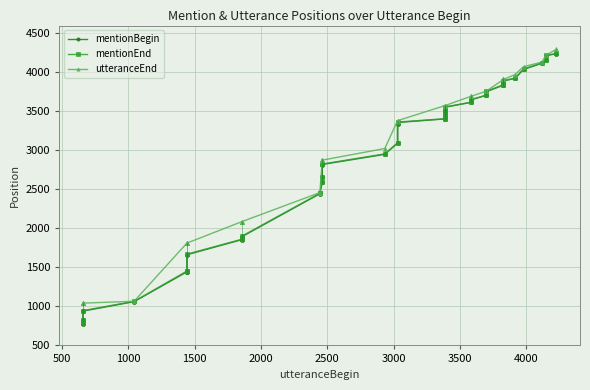

Rank the series by their maximum value, from highest to lowest.

utteranceEnd, mentionEnd, mentionBegin